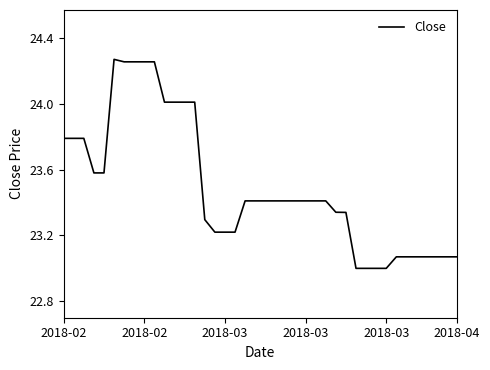

What is the difference between the maximum and minimum values?

1.3